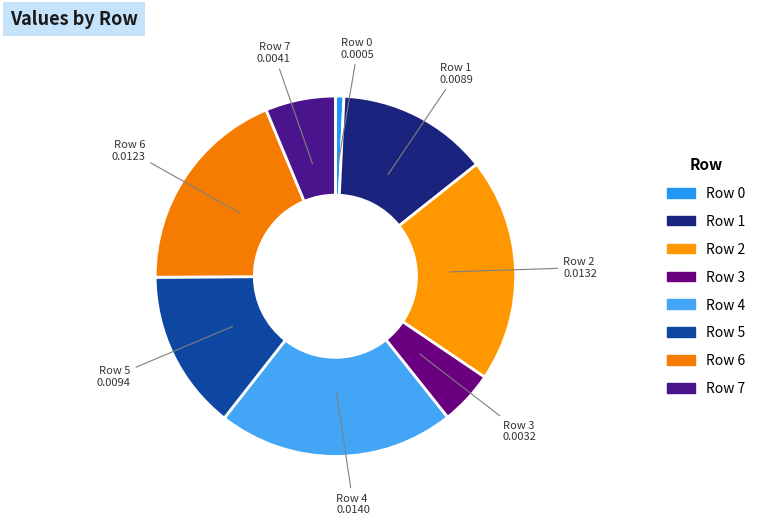

Count the number of slices in the pie.

8